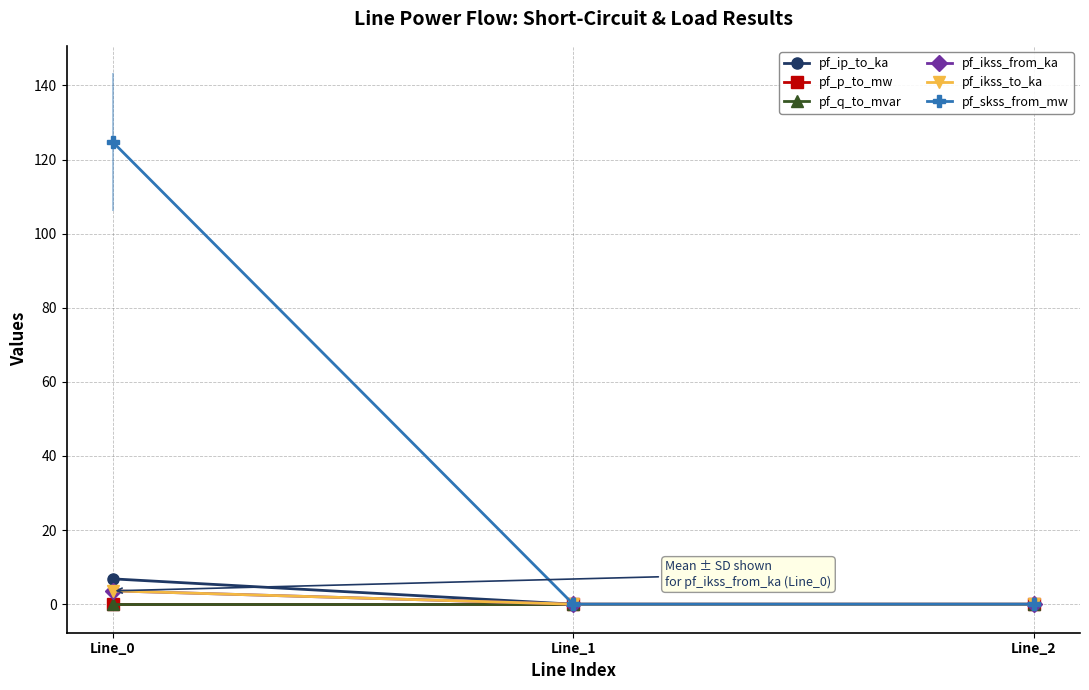

Between Line_0 and Line_1, which series saw the biggest shift?

pf_skss_from_mw